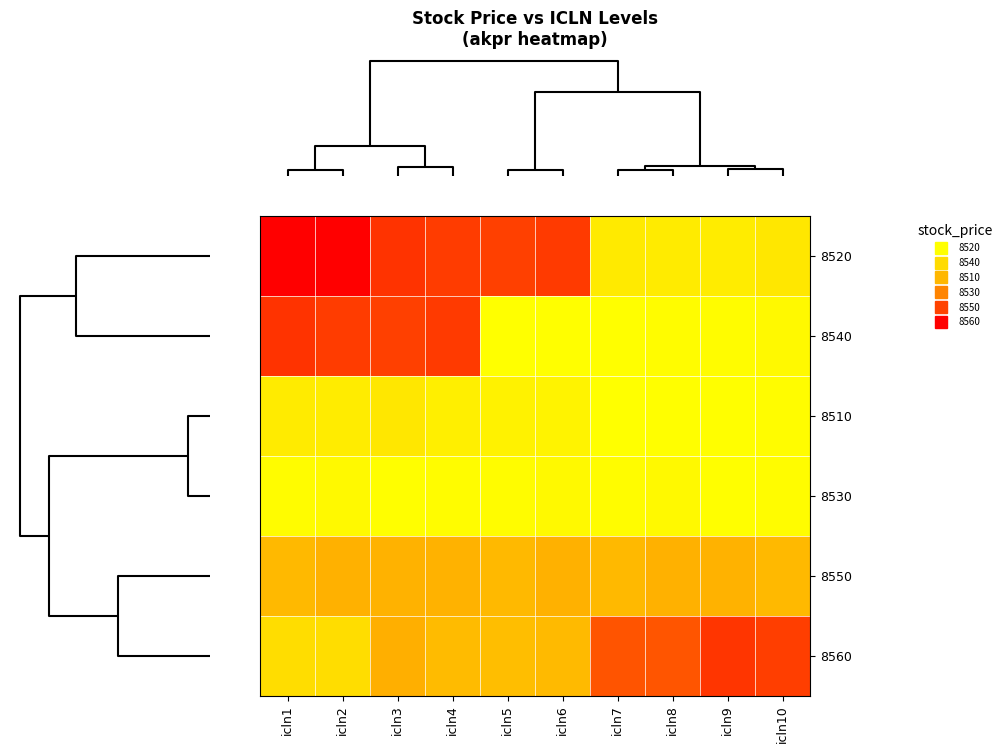

Reading left to right, extract all data points from this chart.

8520: icln1=0.6	icln2=0.6	icln3=0.5	icln4=0.5	icln5=0.5	icln6=0.5	icln7=0.2	icln8=0.2	icln9=0.2	icln10=0.2
8540: icln1=0.5	icln2=0.5	icln3=0.5	icln4=0.5	icln5=0.1	icln6=0.1	icln7=0.1	icln8=0.1	icln9=0.1	icln10=0.1
8510: icln1=0.2	icln2=0.2	icln3=0.2	icln4=0.1	icln5=0.1	icln6=0.1	icln7=0.1	icln8=0.1	icln9=0.1	icln10=0.1
8530: icln1=0.1	icln2=0.1	icln3=0.1	icln4=0.1	icln5=0.1	icln6=0.1	icln7=0.1	icln8=0.1	icln9=0.1	icln10=0.1
8550: icln1=0.3	icln2=0.3	icln3=0.3	icln4=0.3	icln5=0.3	icln6=0.3	icln7=0.3	icln8=0.3	icln9=0.3	icln10=0.3
8560: icln1=0.2	icln2=0.2	icln3=0.3	icln4=0.3	icln5=0.3	icln6=0.3	icln7=0.5	icln8=0.5	icln9=0.5	icln10=0.5